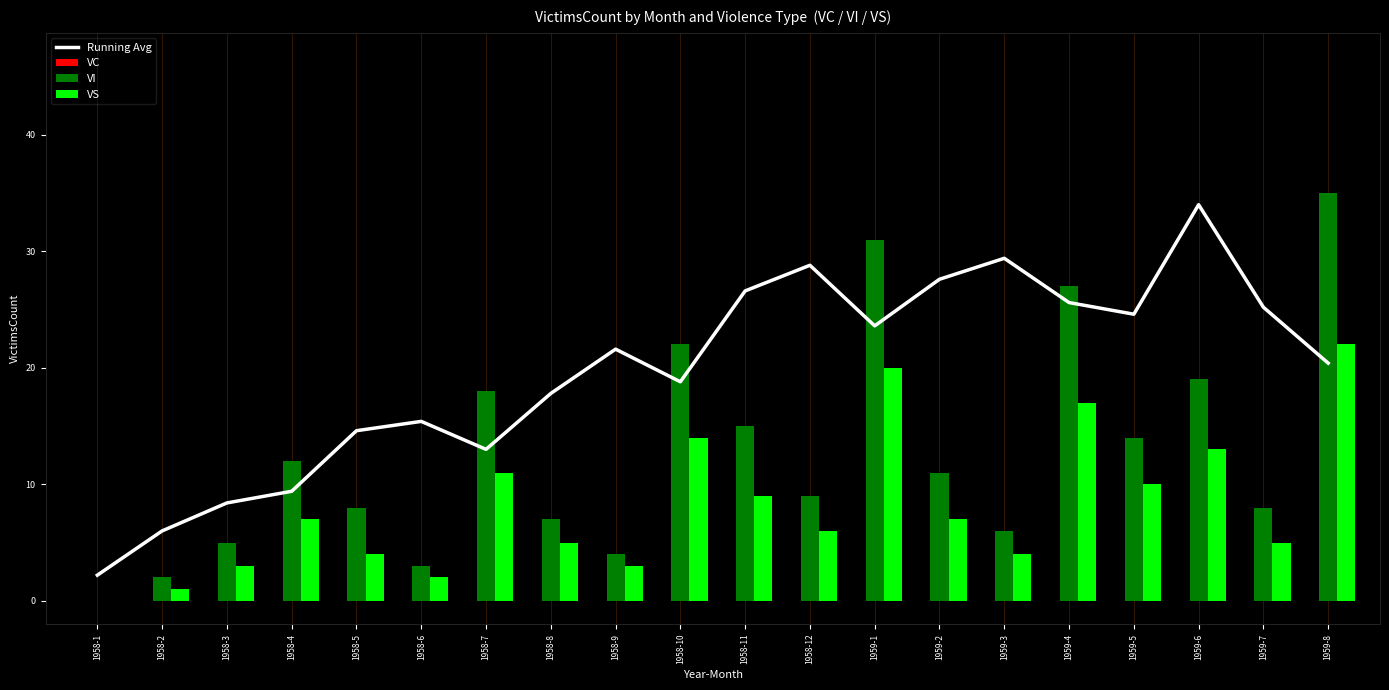

Is it true that VI equals 0.0 at 1958-1?

True